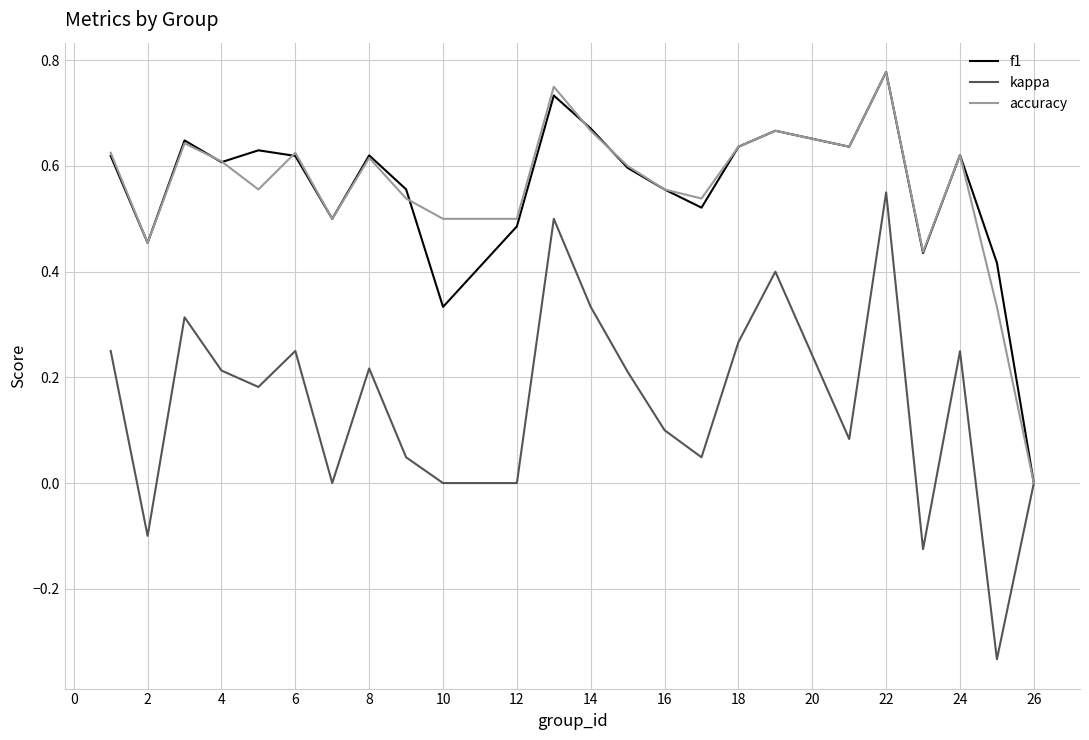

Which series has the largest range (max minus min)?

kappa